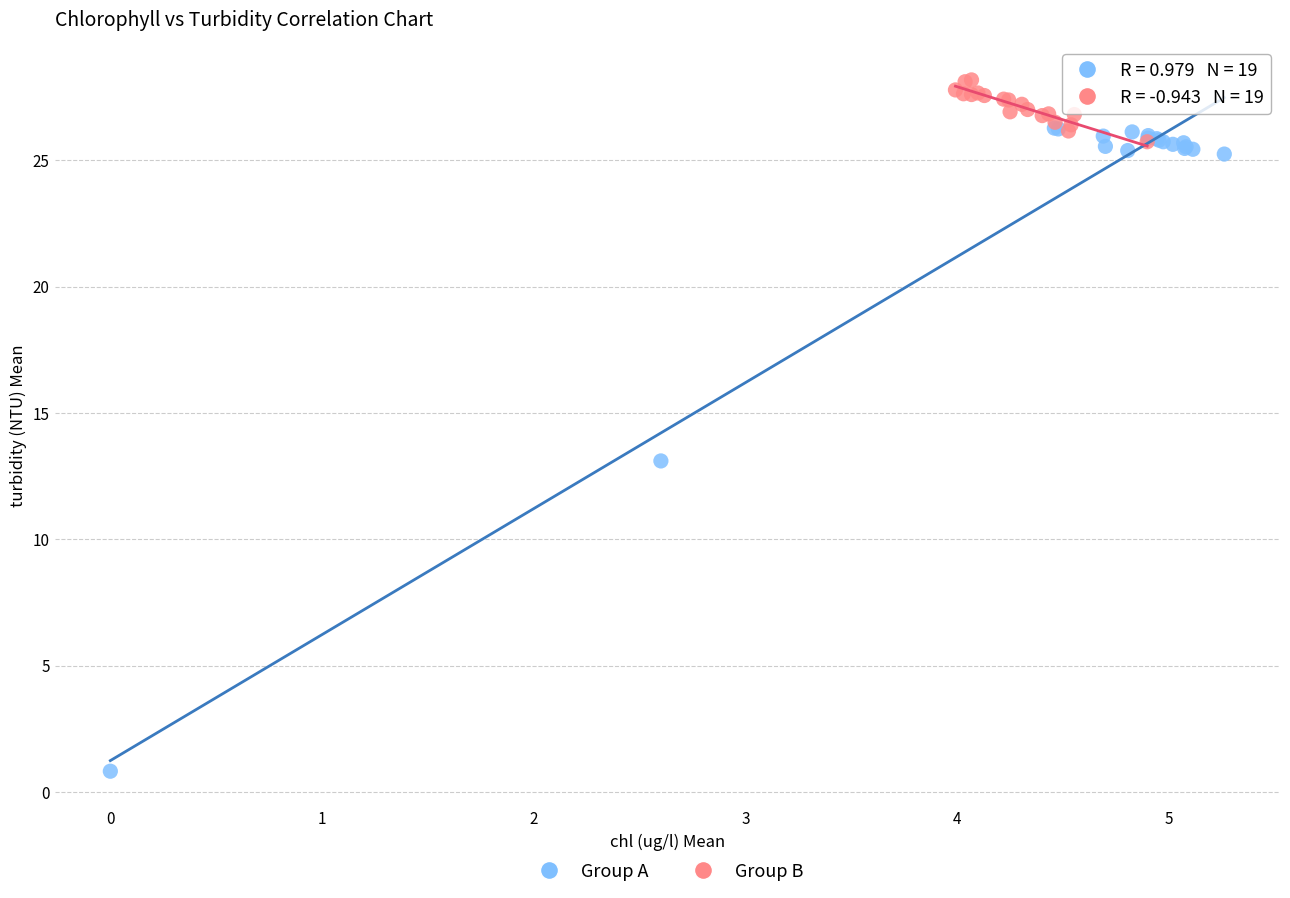

What are all the series names shown in the legend?

Group A, Group B